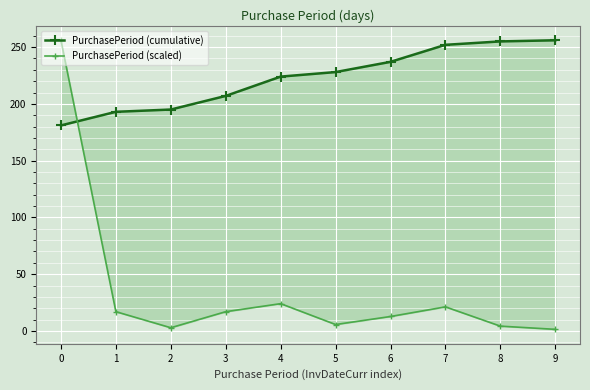

Between 0 and 5, which is larger?

5